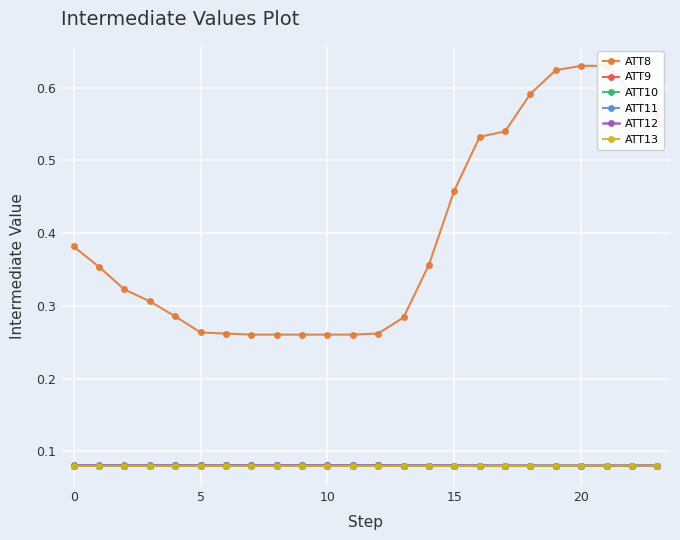

What is the average value of the ATT13 series?

0.1